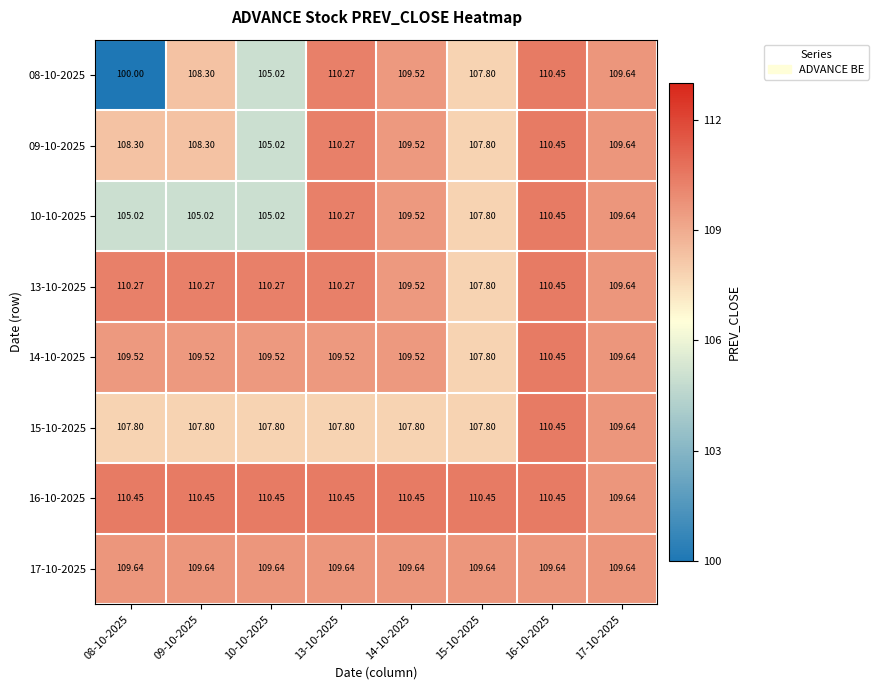

Is the value of 17-10-2025 at 14-10-2025 greater than the value of 10-10-2025 at 08-10-2025?

Yes